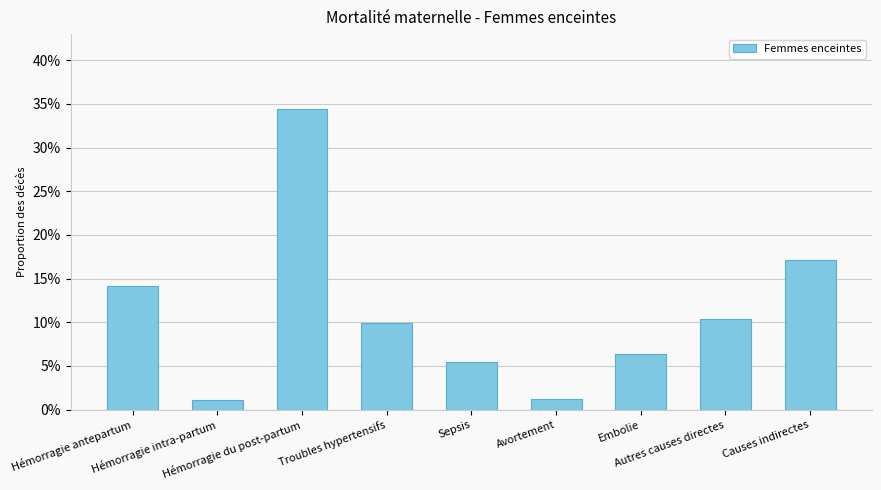

Are the bars horizontal?

No